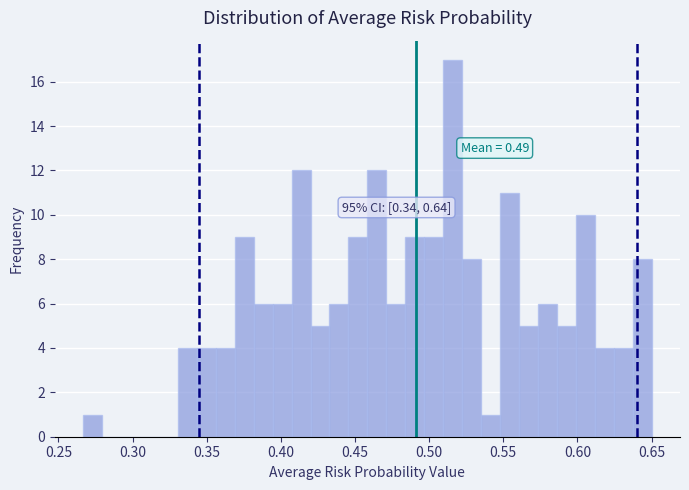

Read against the x-axis, roughly where is the centre of the tallest bar?

0.515